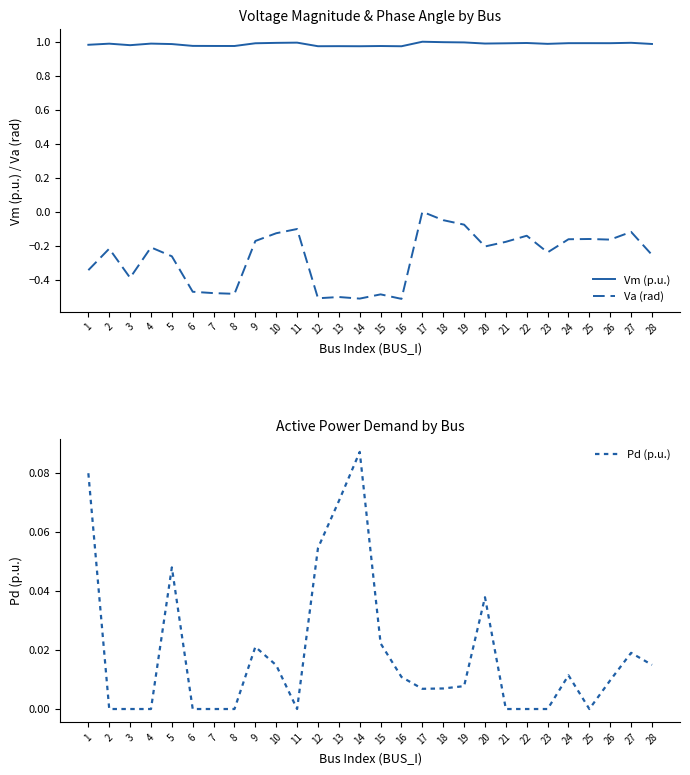

Rank the series by their average value, from highest to lowest.

Vm (p.u.), Pd (p.u.), Va (rad)